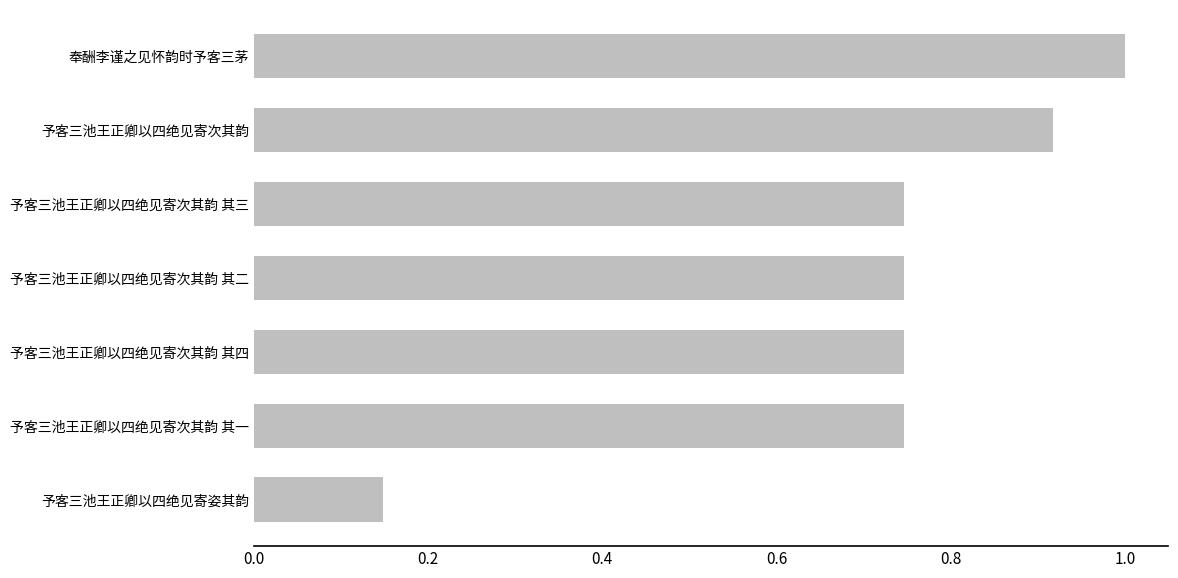

What is the maximum value shown in the chart?

1.0